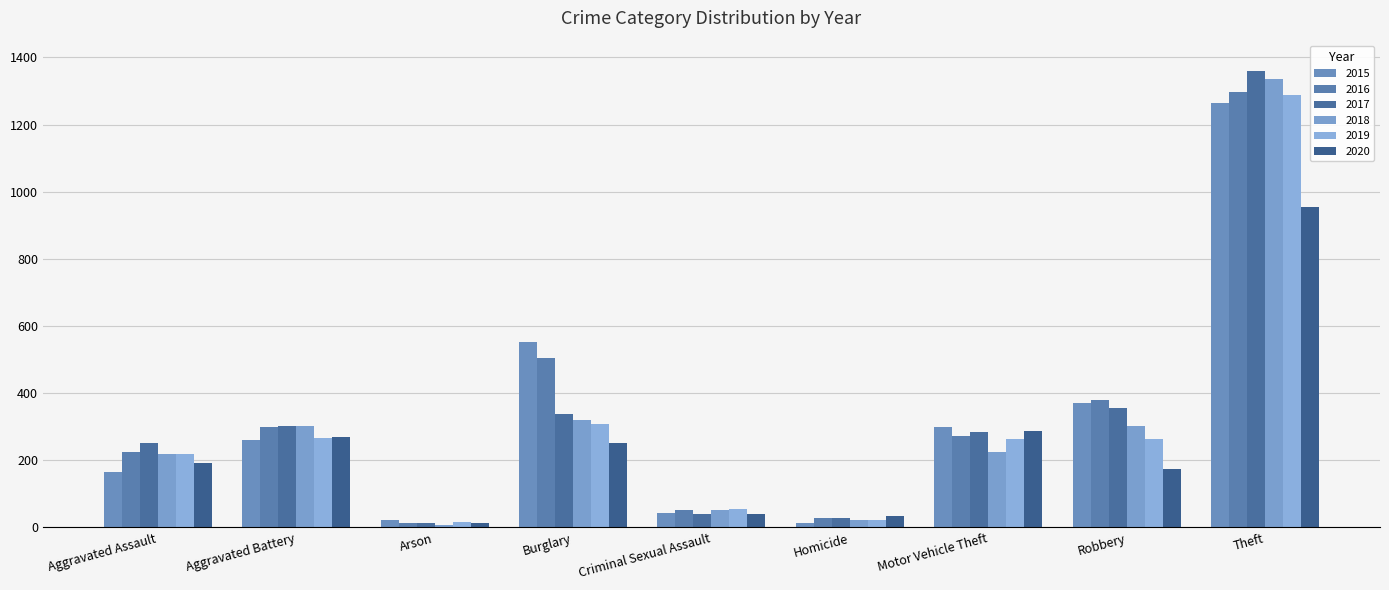

At how many categories does at least one series exceed 1178?

1